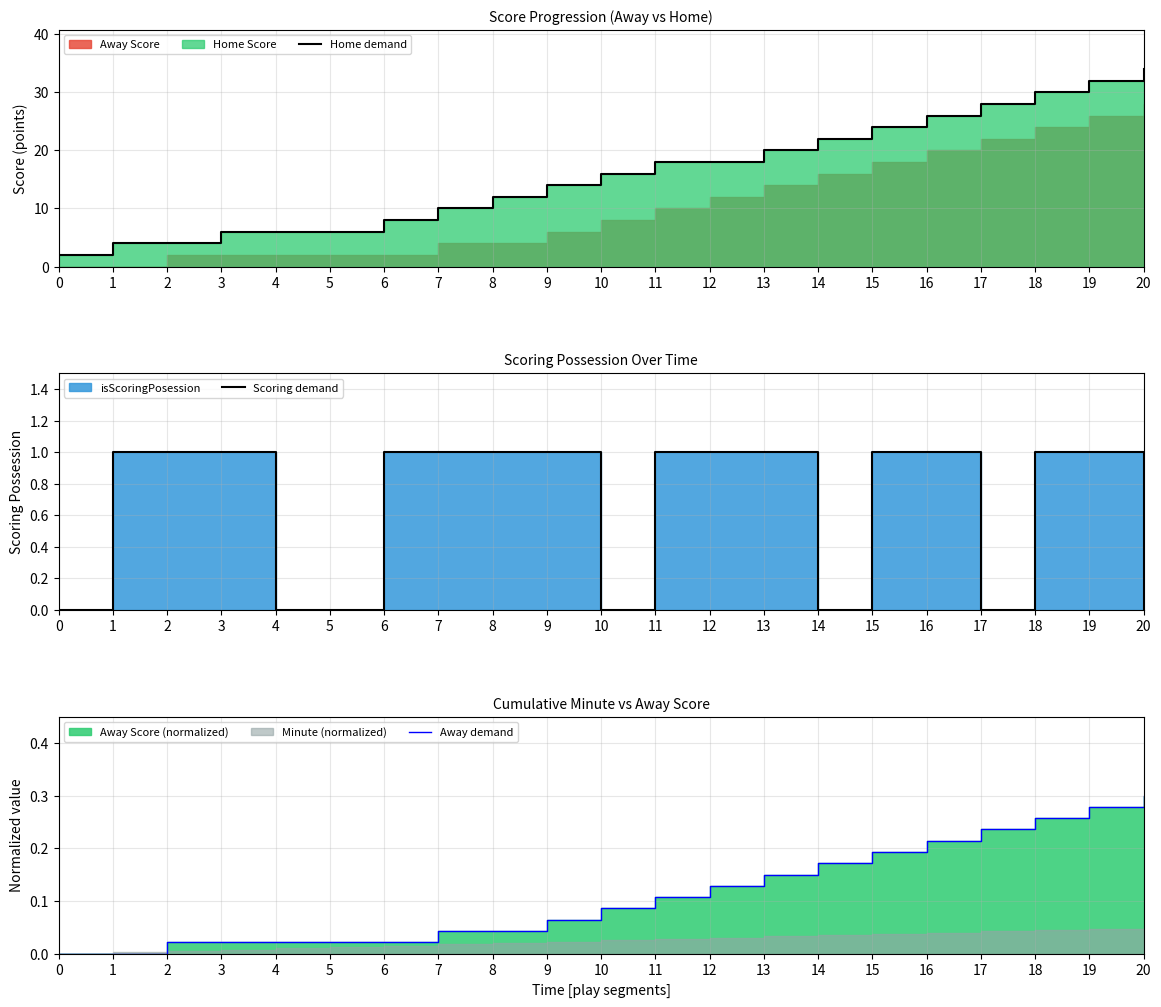

True or false: Away demand has more than 1 interior local peaks.

False